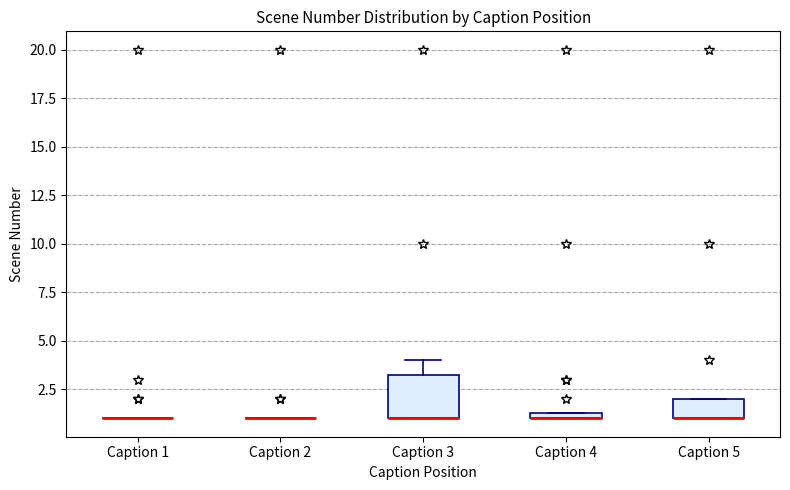

Comparing the boxes themselves (not the whiskers), which one is the tallest?

Caption 3